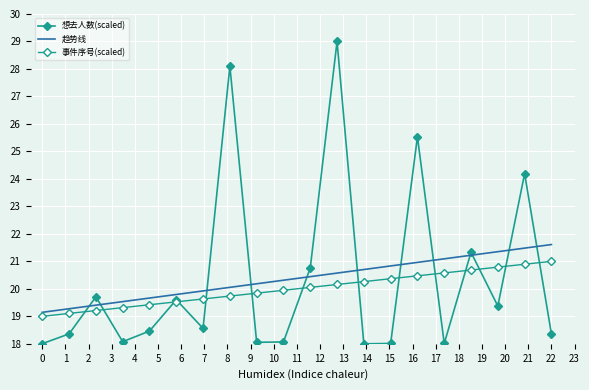

What is the highest value of the 想去人数 series?

29.0